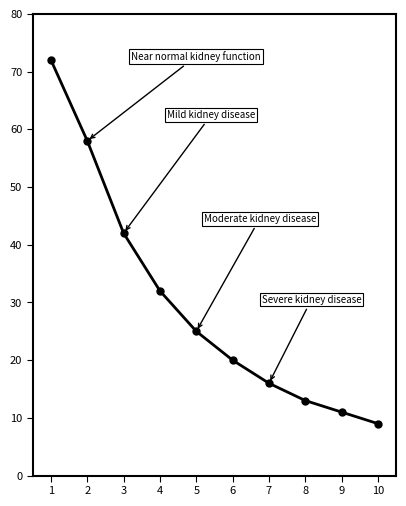

Reading left to right, extract all data points from this chart.

1=72	2=58	3=42	4=32	5=25	6=20	7=16	8=13	9=11	10=9